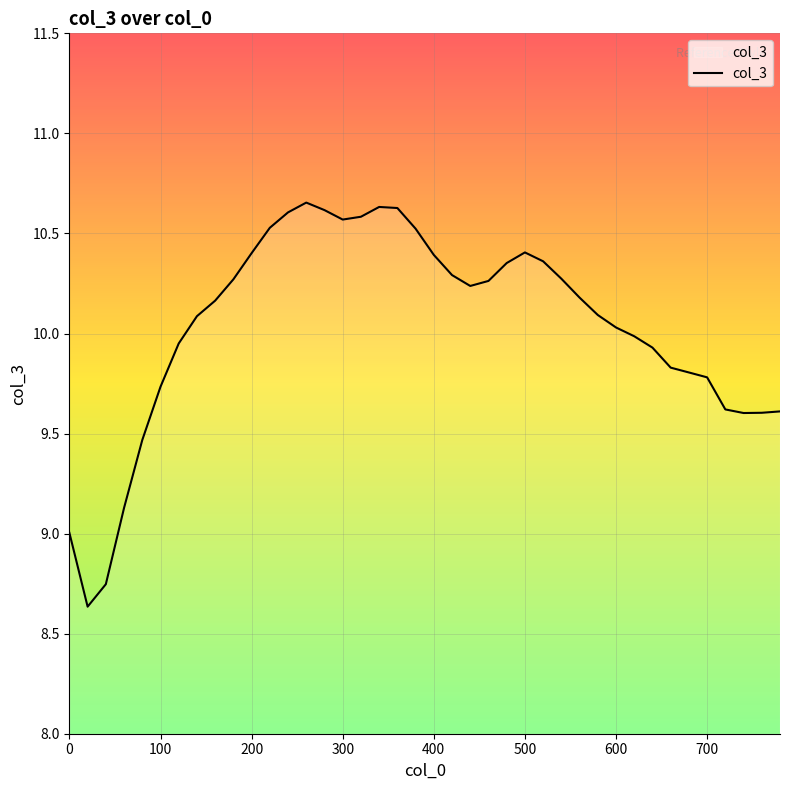

What is the minimum value shown in the chart?

8.6